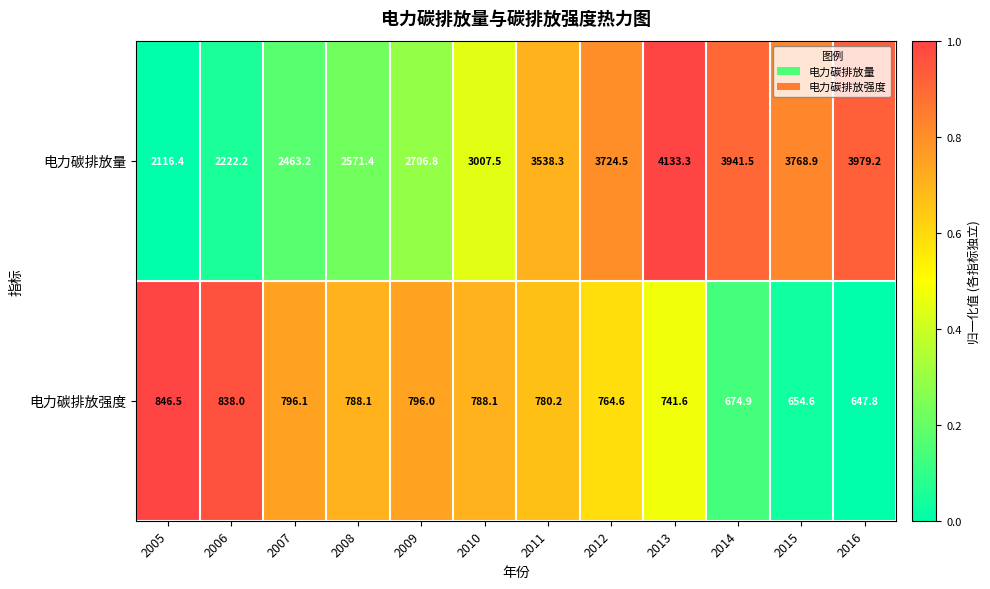

Reading left to right, list all the values displayed in this chart.

电力碳排放量: 2005=2116.4	2006=2222.2	2007=2463.2	2008=2571.4	2009=2706.8	2010=3007.5	2011=3538.3	2012=3724.5	2013=4133.3	2014=3941.5	2015=3768.9	2016=3979.2
电力碳排放强度: 2005=846.5	2006=838.0	2007=796.1	2008=788.1	2009=796.0	2010=788.1	2011=780.2	2012=764.6	2013=741.6	2014=674.9	2015=654.6	2016=647.8